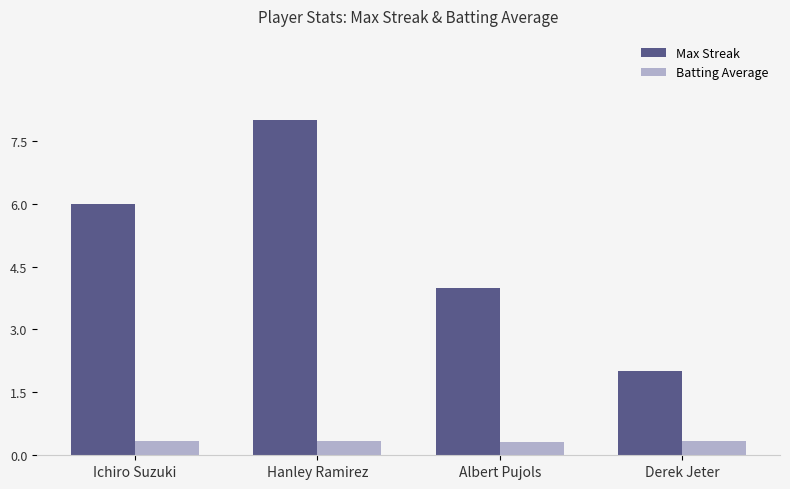

What value does the Max Streak series have at Hanley Ramirez?

8.0